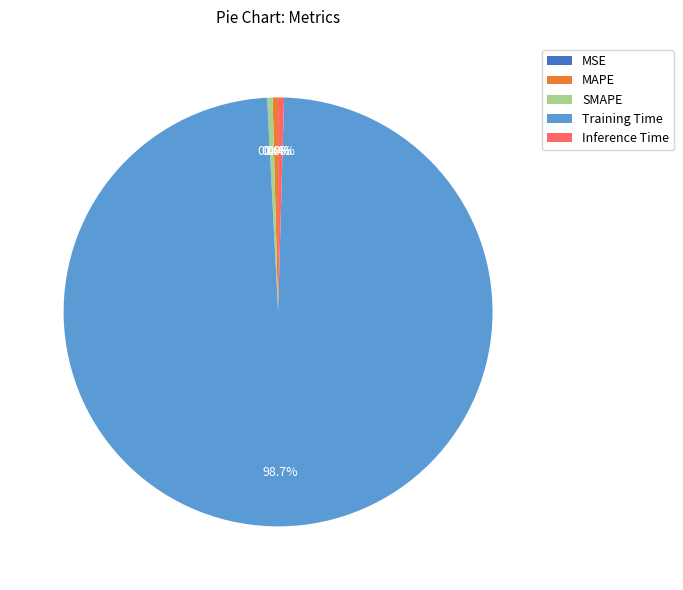

Which category has the biggest portion of the pie?

Training Time